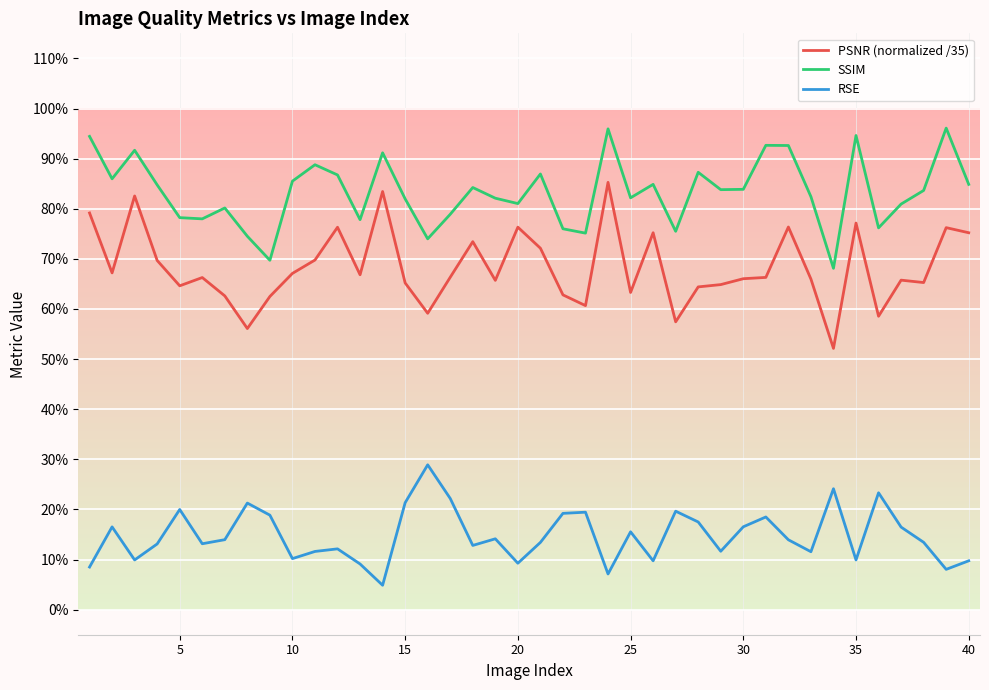

What are all the series names shown in the legend?

PSNR (normalized /35), SSIM, RSE